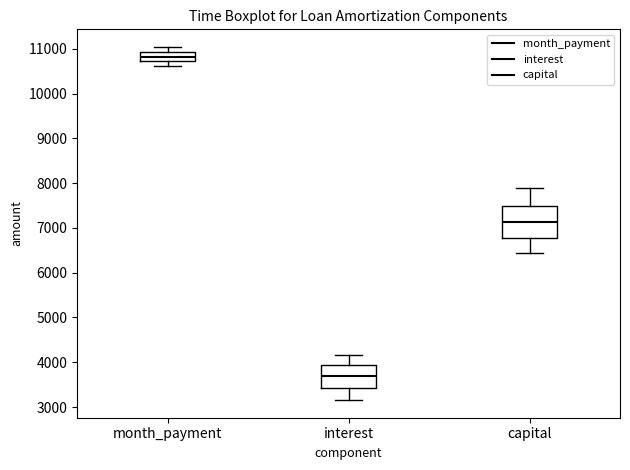

Which box is the tallest, from its lower edge to its upper edge?

capital